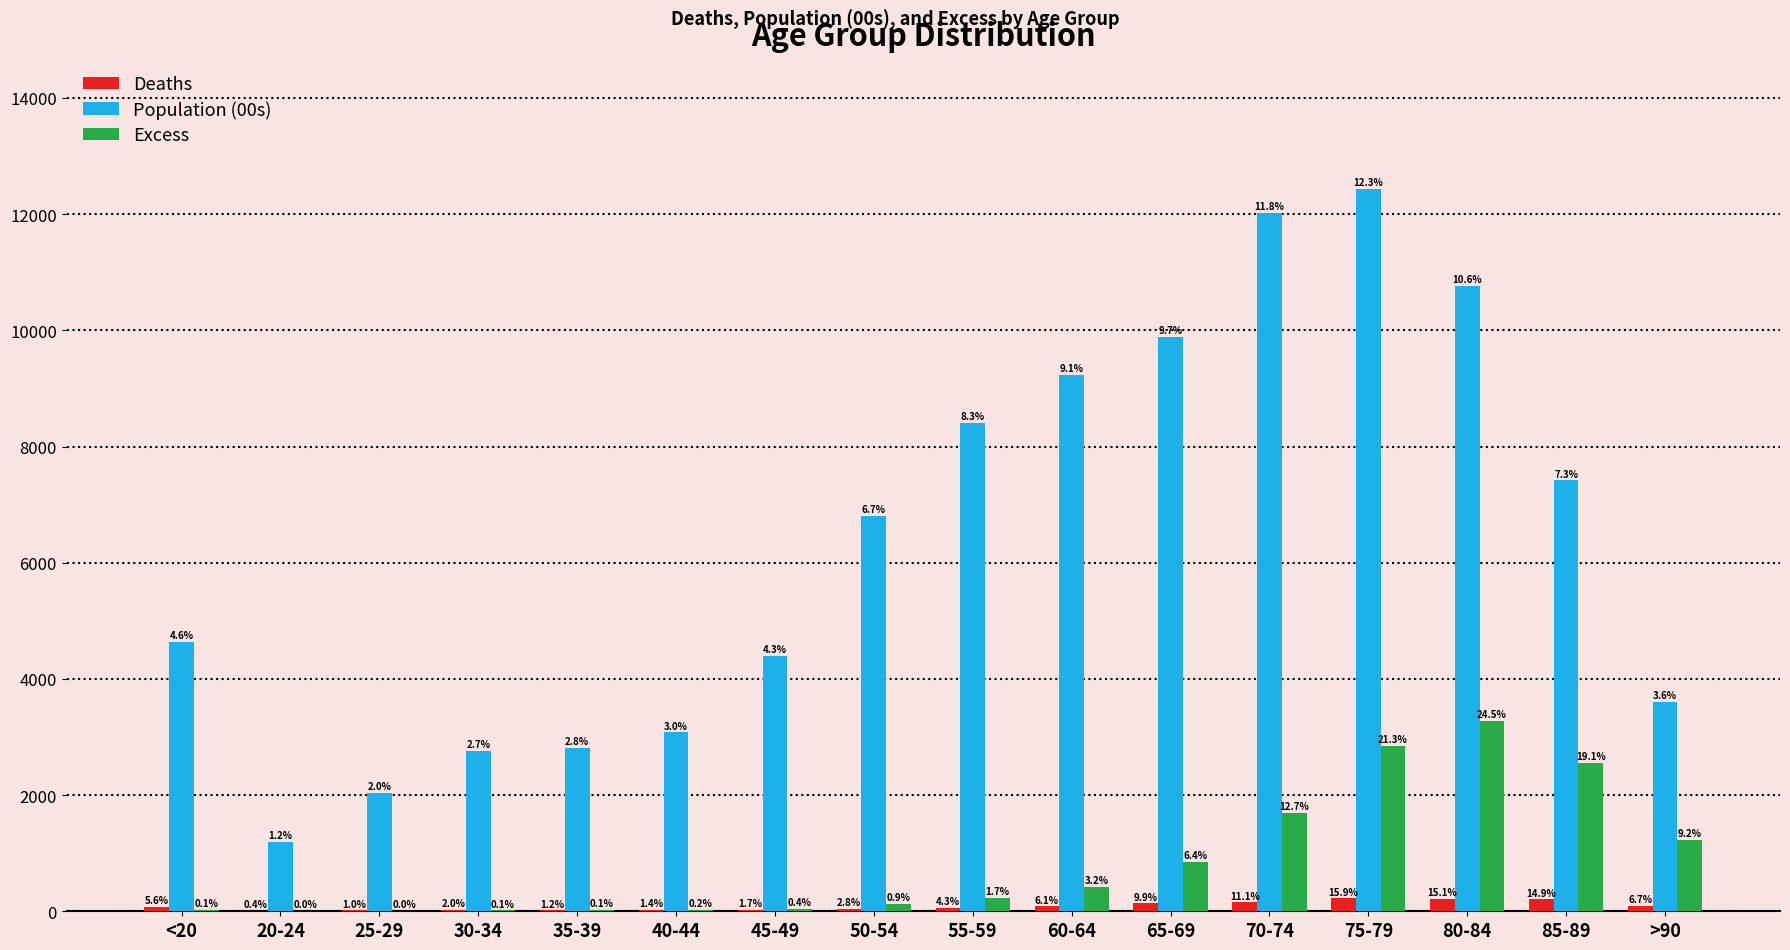

Are the bars horizontal?

No